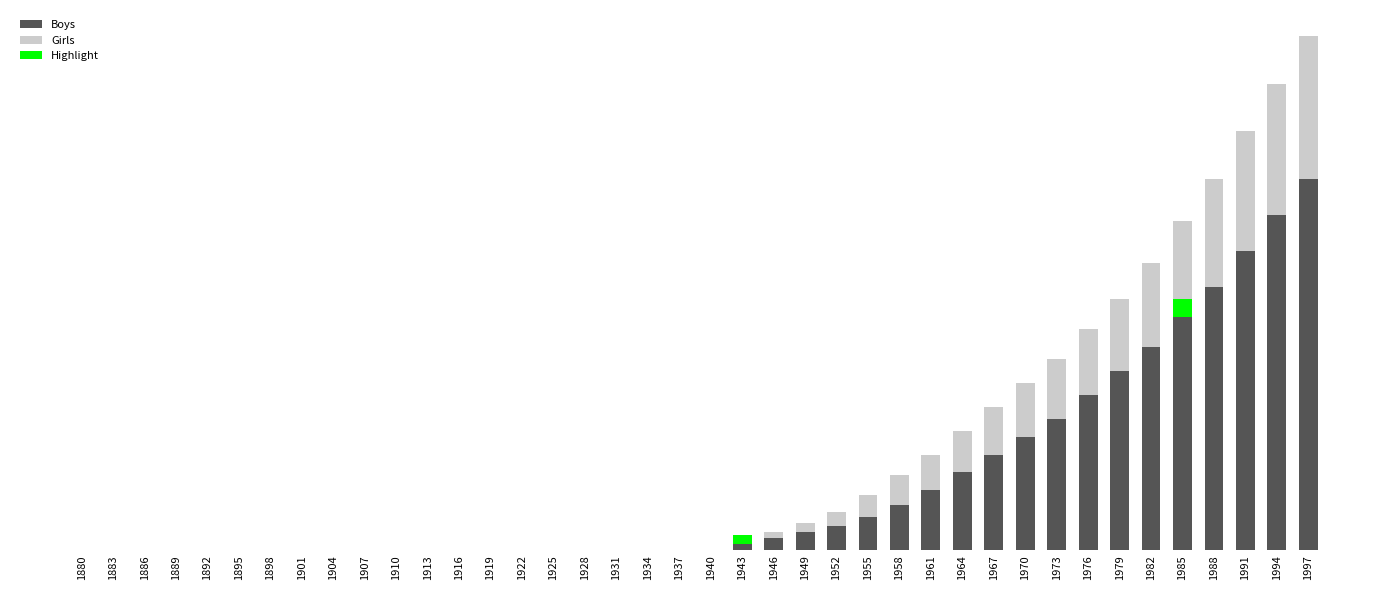

What is the approximate value of Boys at 1982, to the nearest 5?

170